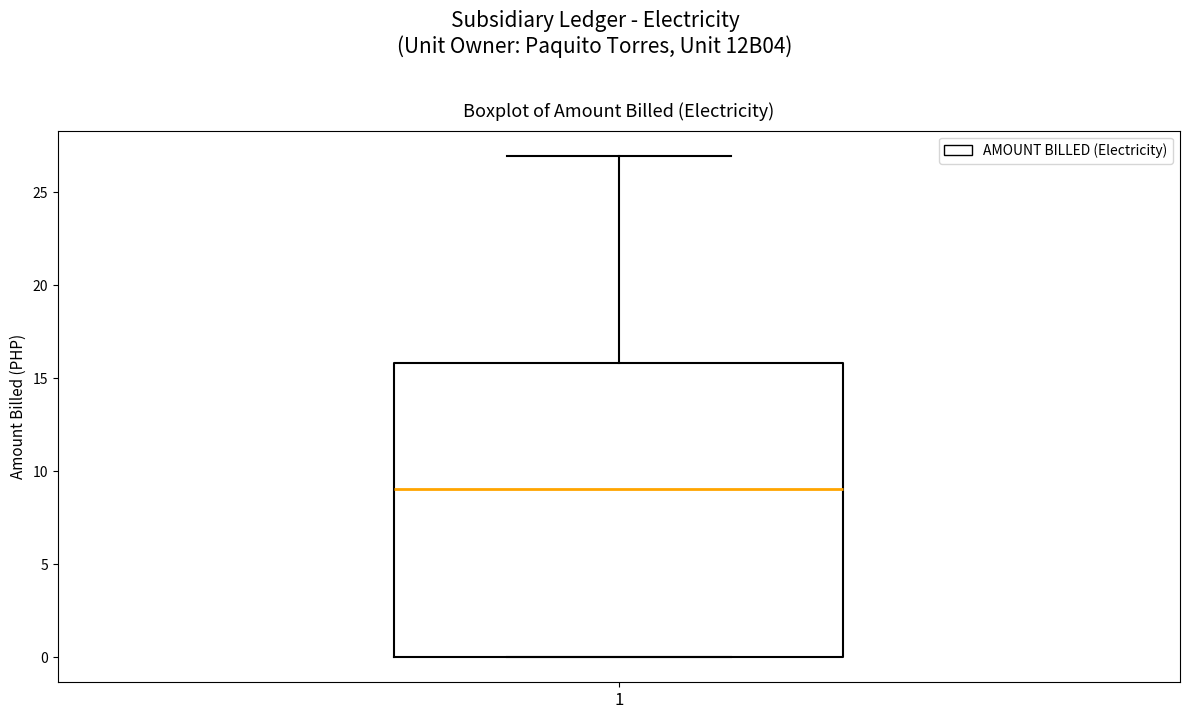

Read this box plot against the y-axis: the position of the median line, the range covered by the box, and the ends of both whiskers. The values are not printed on the chart, so give them approximately, as read against the axis.

median 9, box 0 to 16, whiskers 0 to 27